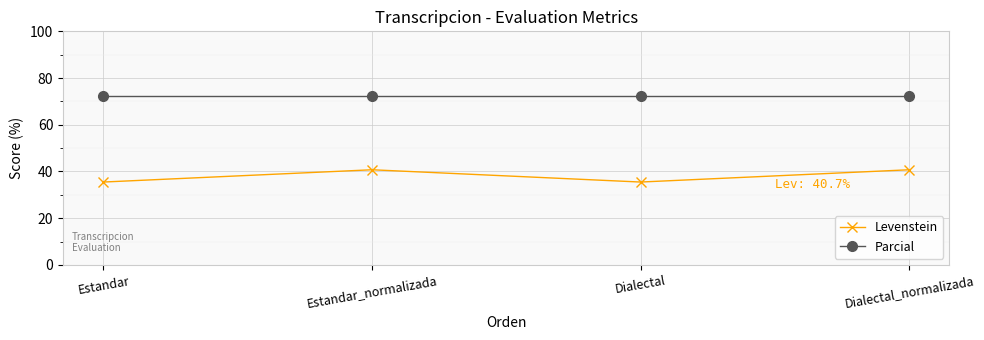

What is the maximum value shown in the chart?

72.2